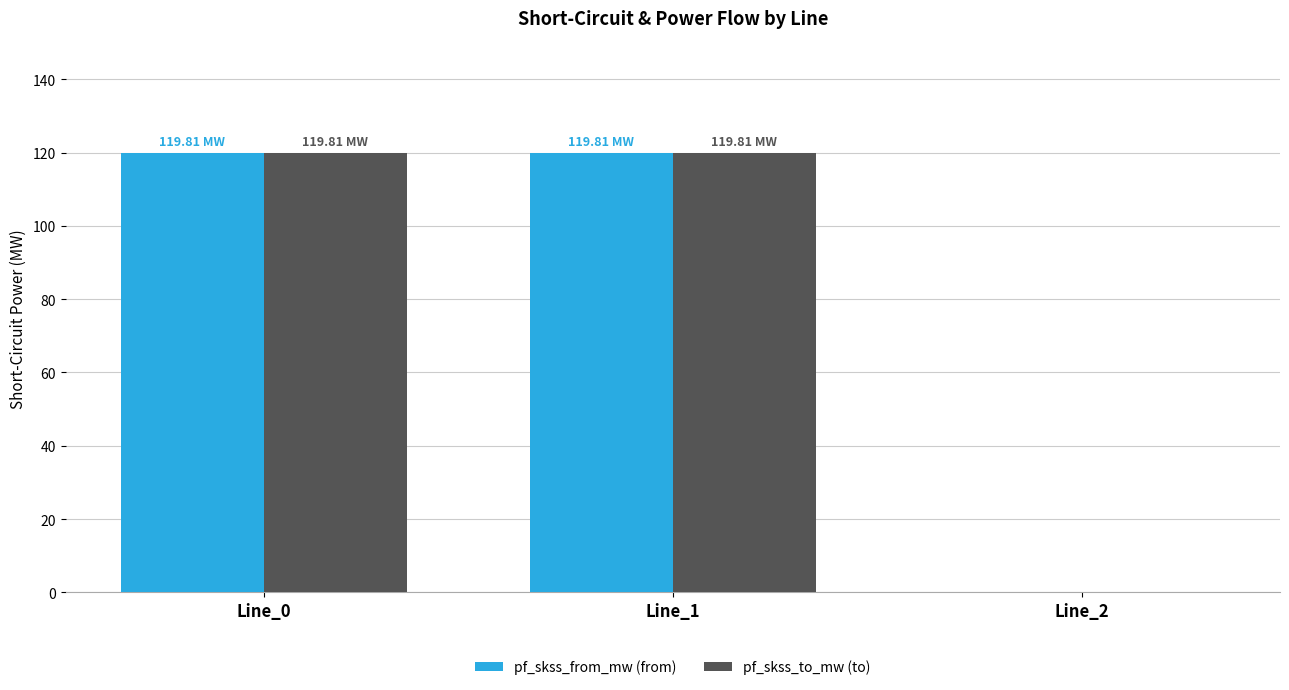

What is the total value across all series at Line_1?

239.6